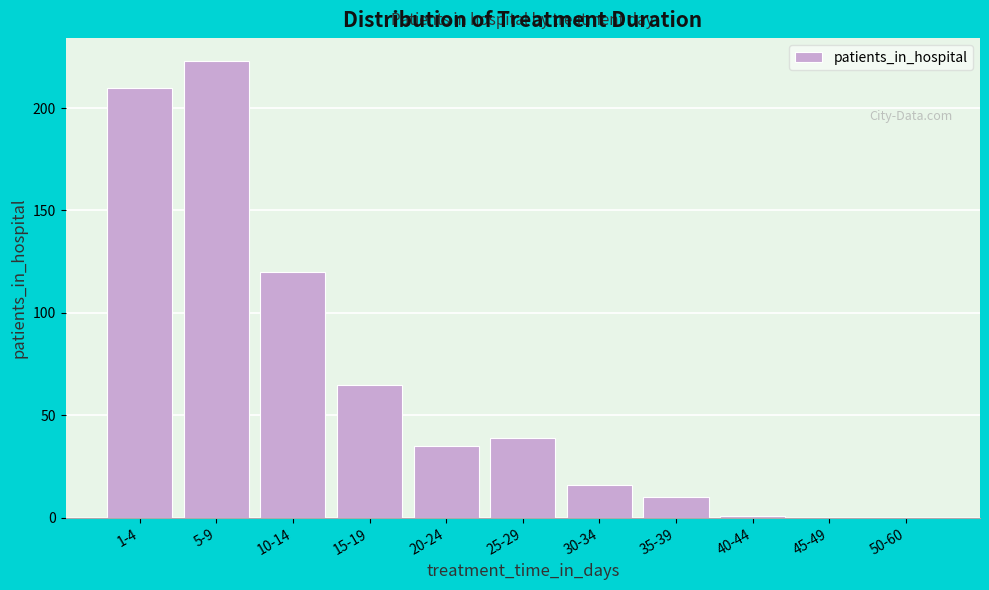

Reading right to left, what are all the values shown in this chart?

50-60=0	45-49=0	40-44=1	35-39=10	30-34=16	25-29=39	20-24=35	15-19=65	10-14=120	5-9=223	1-4=210